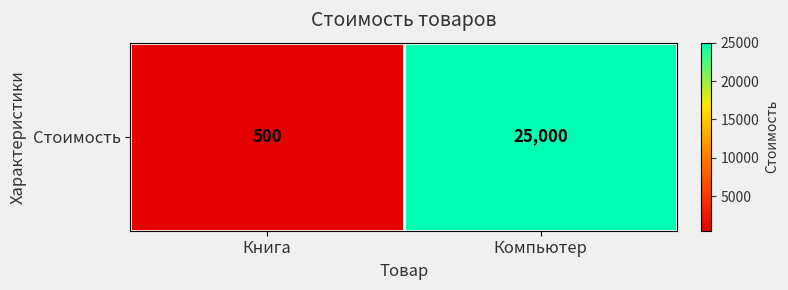

List the labels in order of value, smallest first.

Книга, Компьютер